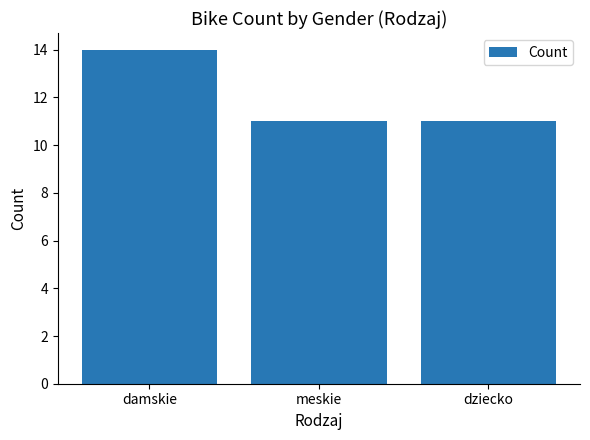

What is the label of the 2nd bar from the right?

meskie